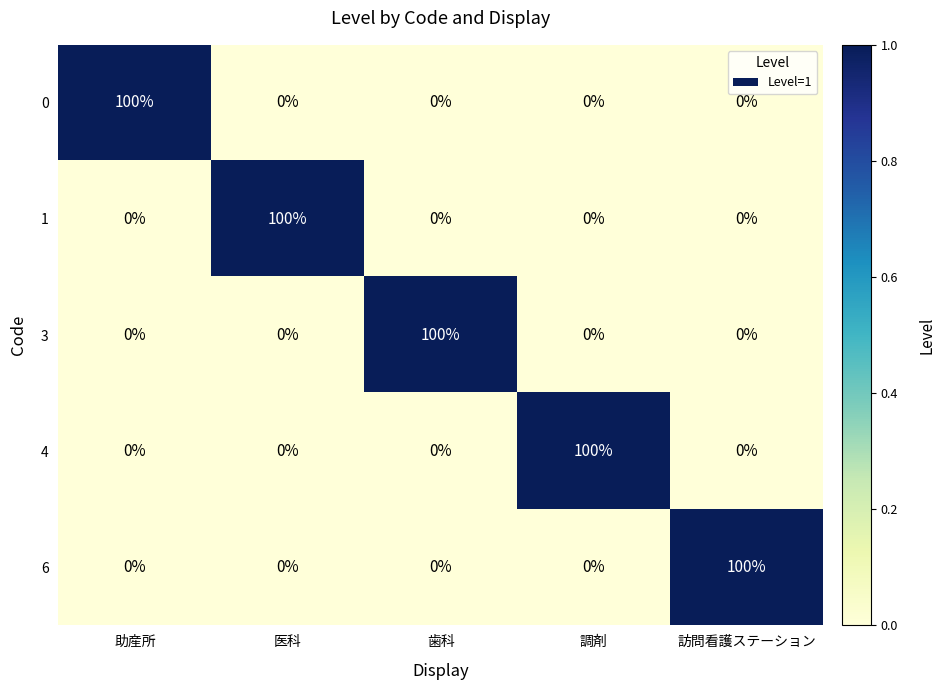

True or false: 6 has a value of 0 at 調剤.

True